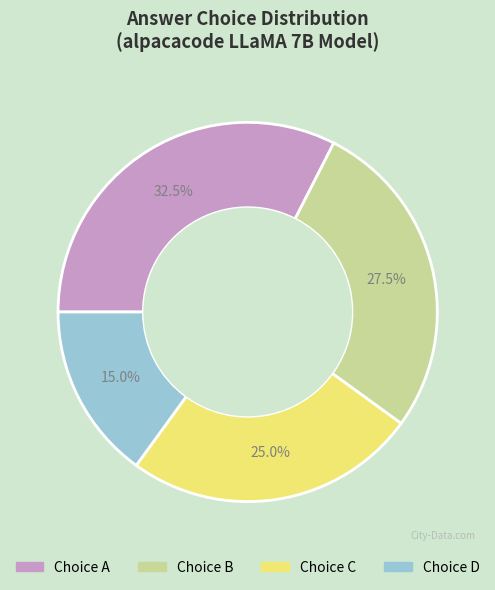

Is there any slice that represents more than half of the pie?

No